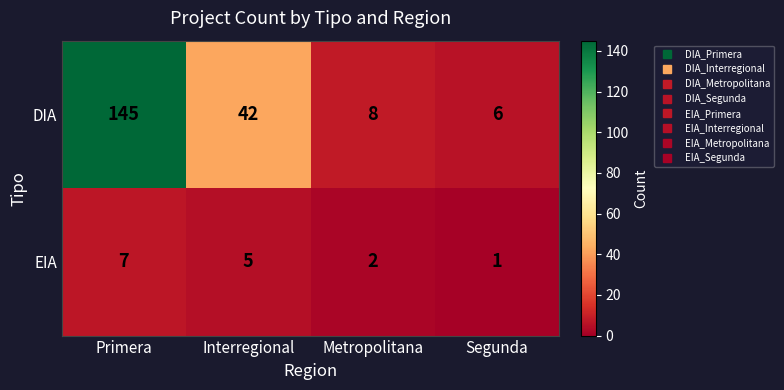

At which label is DIA closest to 75?

Interregional